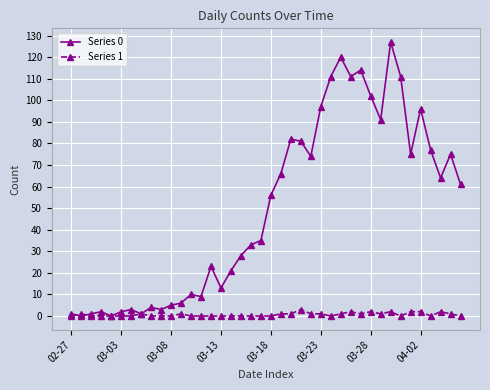

Which series has the widest spread of values?

Series 0